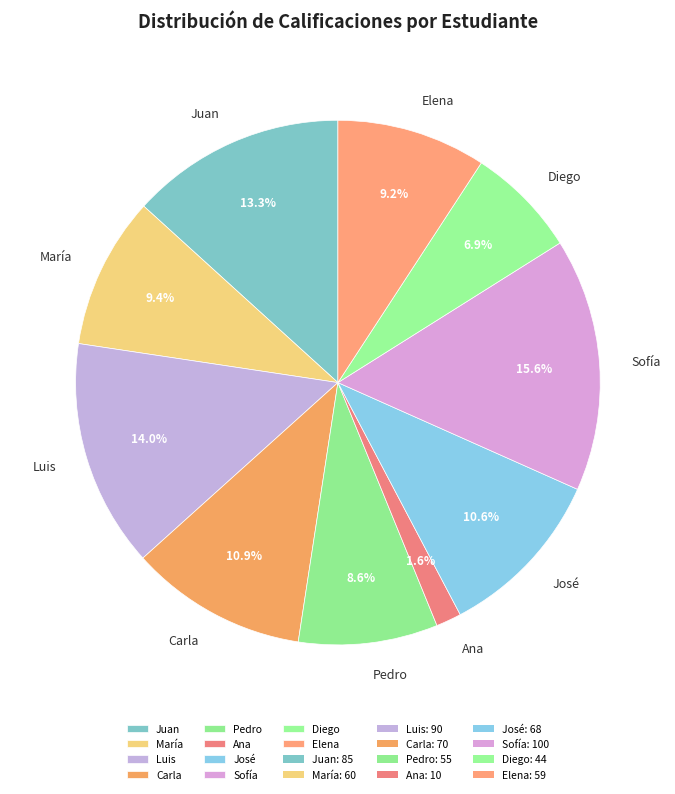

To the nearest percent, what portion does José represent?

11%